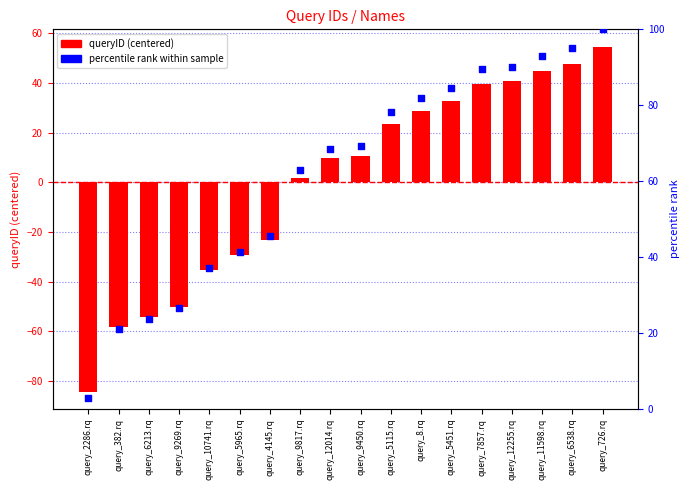

At which category is the sum across all series the highest?

query_726.rq